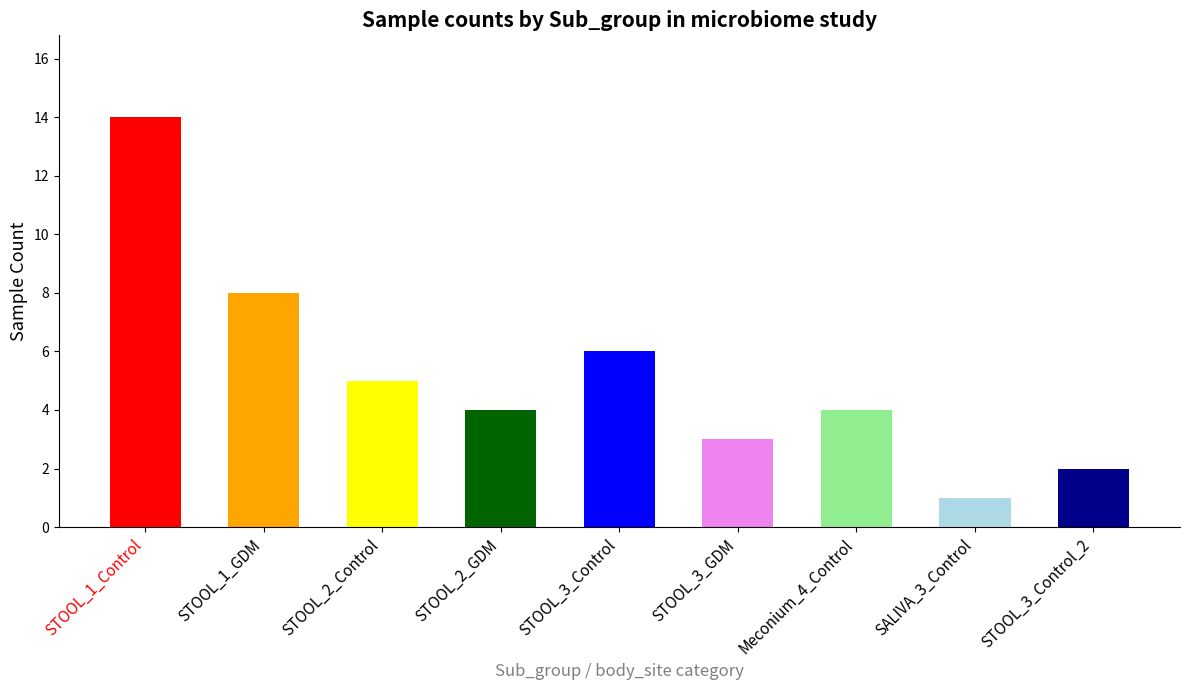

How many categories are shown in the chart?

9